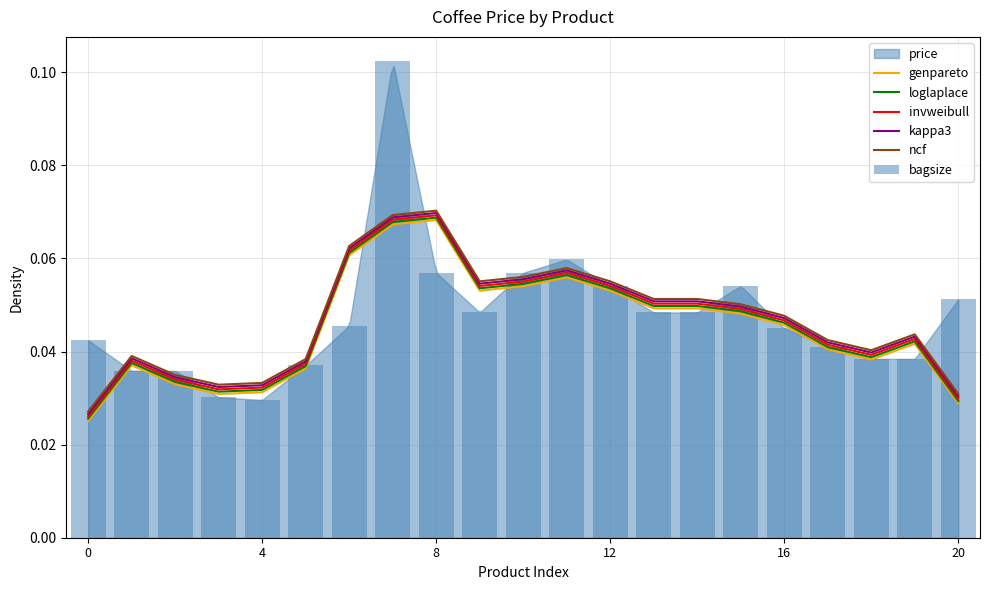

Which series has the widest spread of values?

bagsize